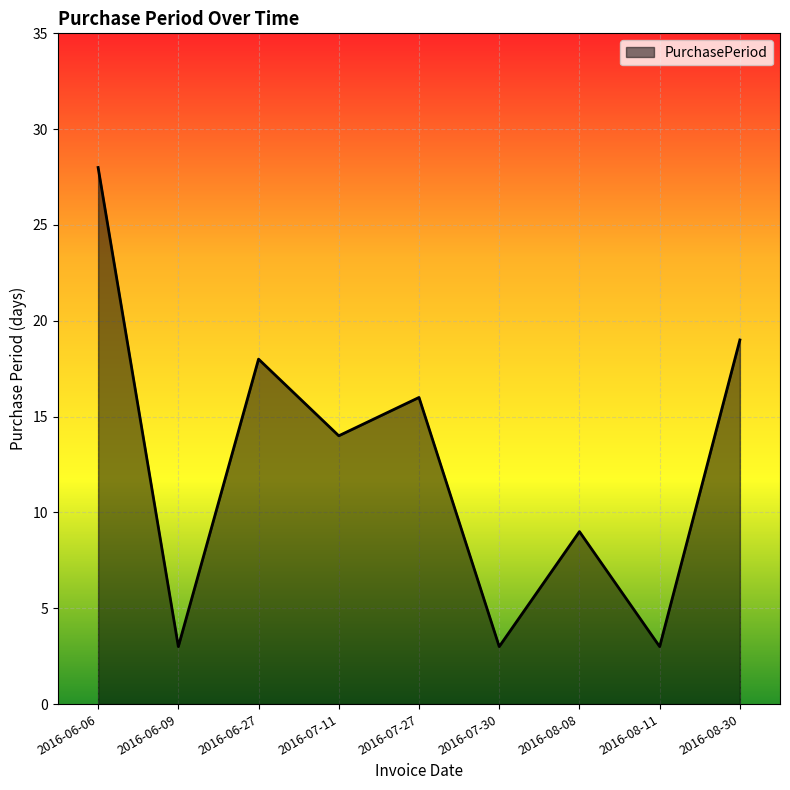

Reading left to right, list all the values displayed in this chart.

2016-06-06=28	2016-06-09=3	2016-06-27=18	2016-07-11=14	2016-07-27=16	2016-07-30=3	2016-08-08=9	2016-08-11=3	2016-08-30=19